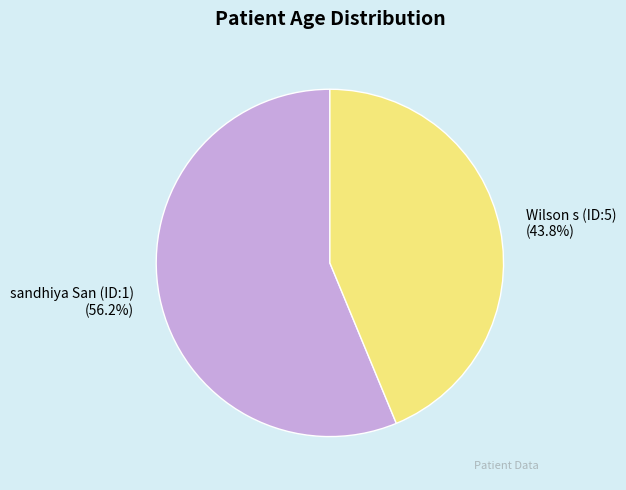

To the nearest percent, what is the average slice percentage?

50%